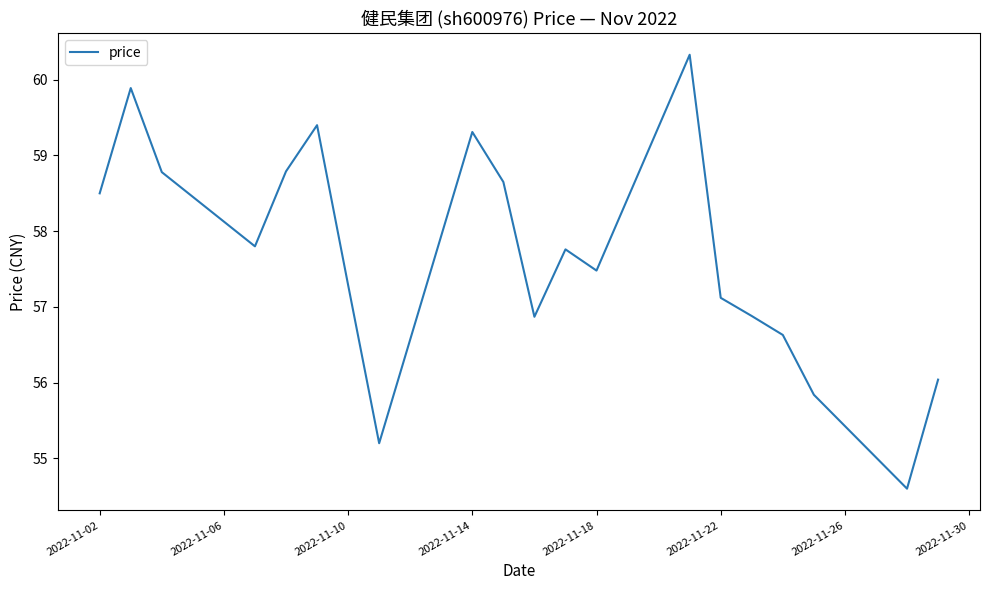

What is the sum of all values?

1153.2